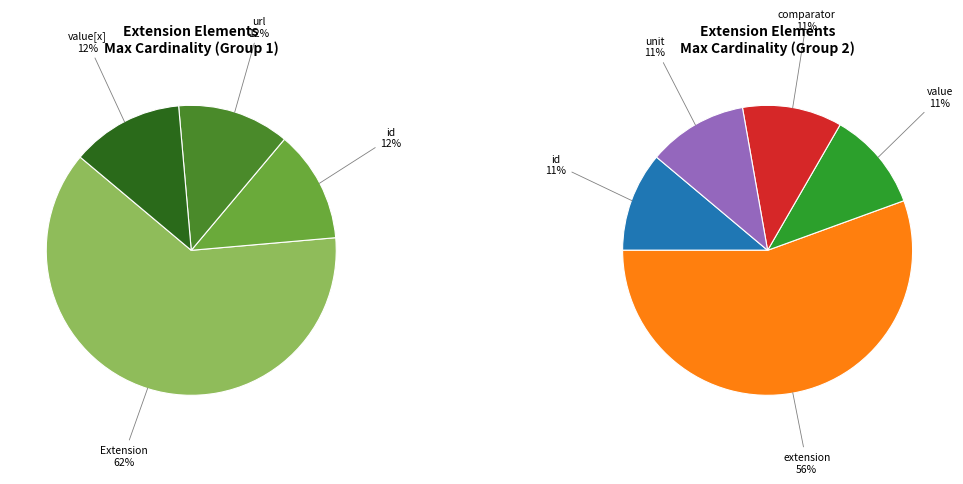

Is there any slice that represents more than half of the pie?

Yes